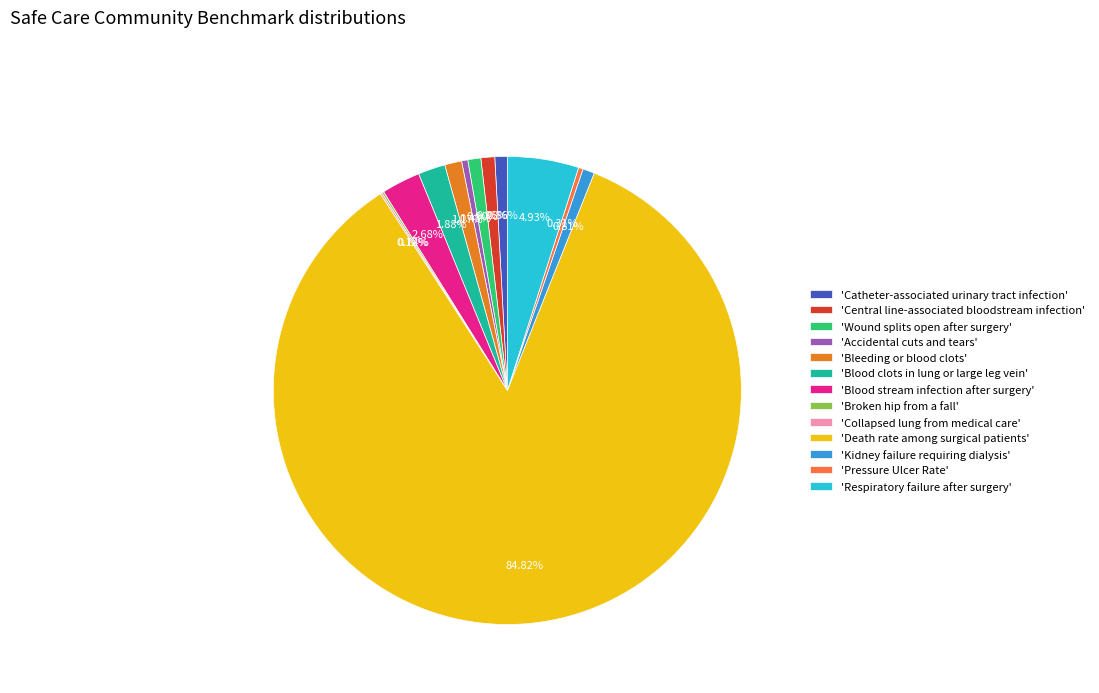

Is there any slice that represents more than half of the pie?

Yes